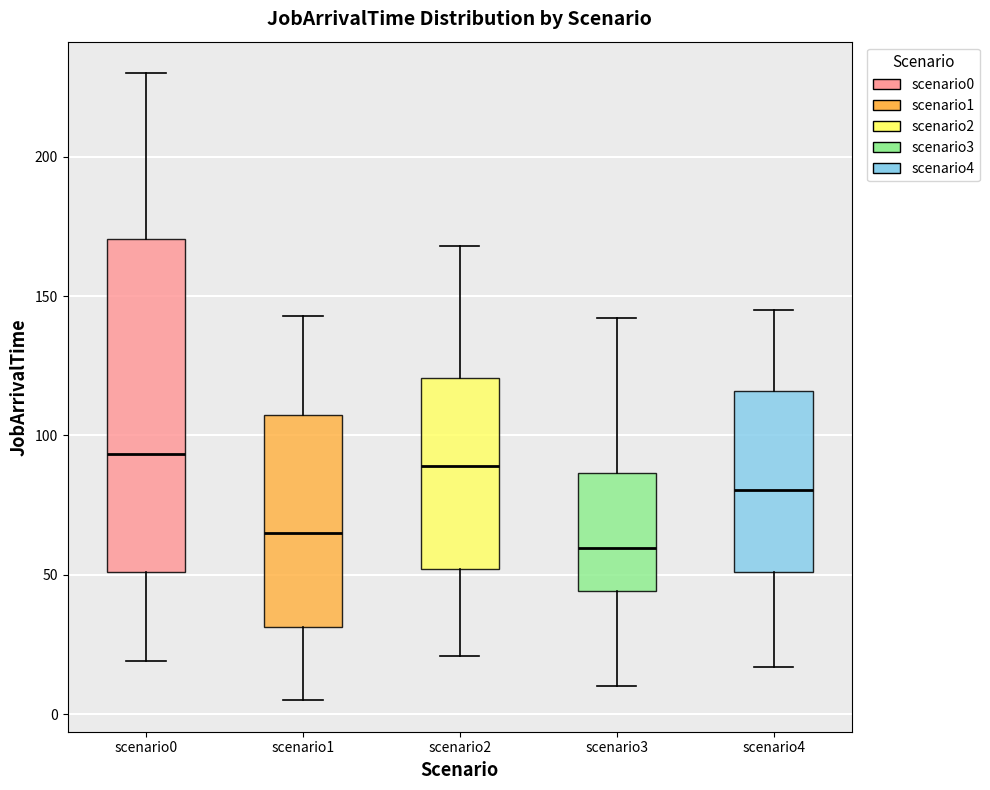

Reading left to right, transcribe this box plot: for each box, give where its median line is, the range the box spans, and where its two whiskers end, as read against the y-axis. The values are not printed on the chart, so give them approximately, as read against the axis.

scenario0: median 95, box 50 to 170, whiskers 20 to 230
scenario1: median 65, box 30 to 110, whiskers 5 to 145
scenario2: median 90, box 50 to 120, whiskers 20 to 170
scenario3: median 60, box 45 to 85, whiskers 10 to 140
scenario4: median 80, box 50 to 115, whiskers 15 to 145